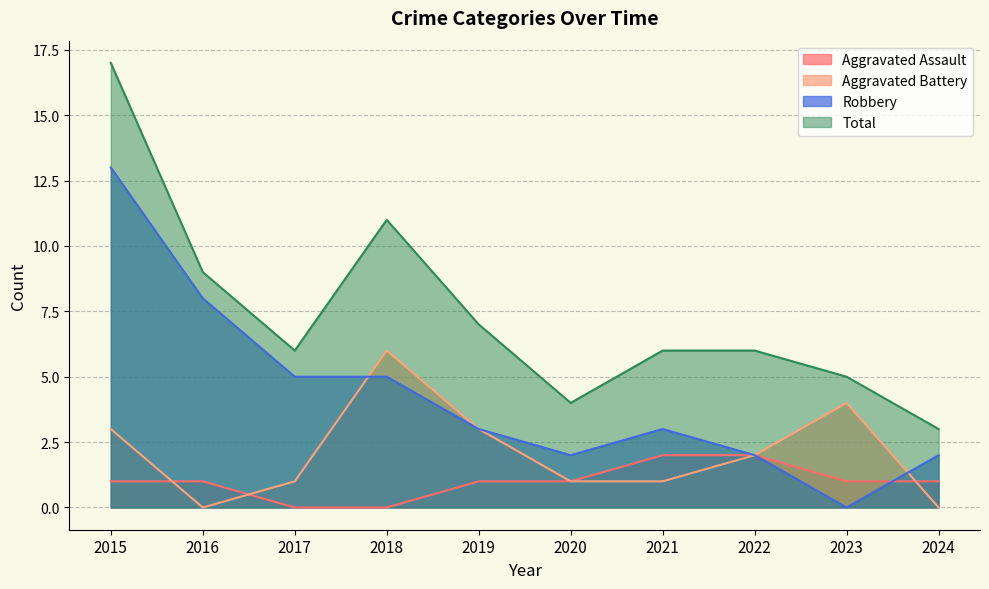

What is the highest value of the Aggravated Battery series?

6